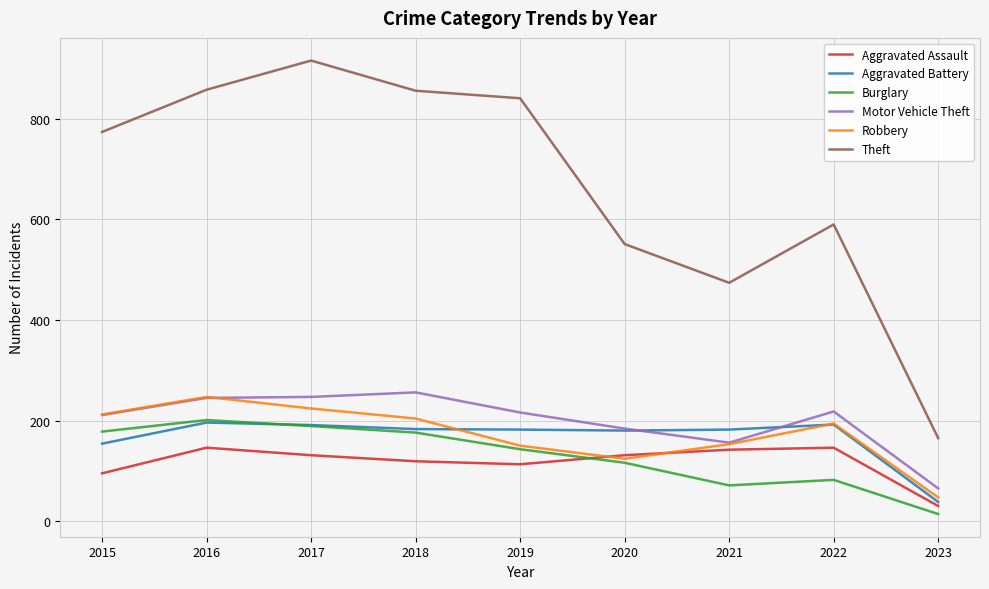

Which series has the largest total across all categories?

Theft